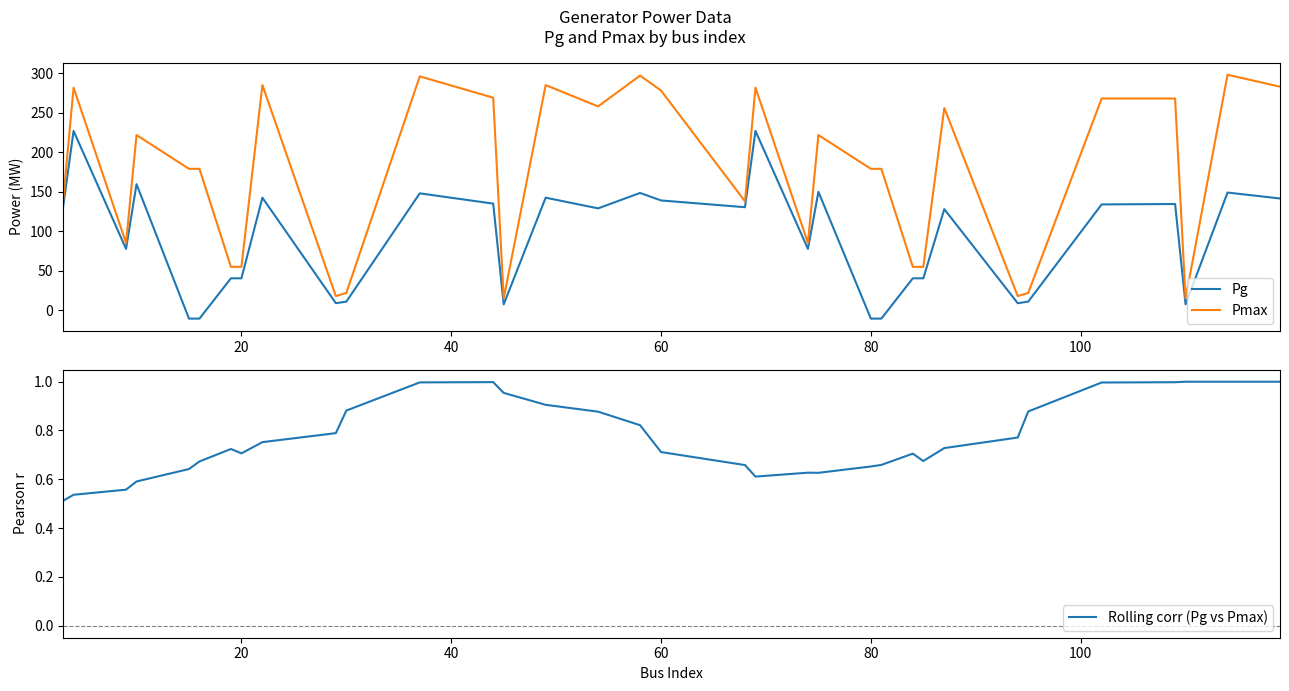

Reading left to right, list all the values displayed in this chart.

Pg: 130.5	227.0	77.8	159.6	-10.5	-10.5	40.5	40.5	142.5	9.0	11.0	148.0	135.0	7.5	142.5	129.0	148.5	139.0	130.5	227.0	77.8	149.9	-10.5	-10.5	40.5	40.5	128.0	9.0	11.0	134.0	134.5	7.5	149.0	141.5
Pmax: 137.9	281.7	85.2	221.8	179.0	179.0	55.0	55.0	285.0	18.0	22.0	296.0	269.0	15.0	285.0	258.0	297.0	278.0	137.9	281.7	85.2	221.8	179.0	179.0	55.0	55.0	256.0	18.0	22.0	268.0	268.0	15.0	298.0	283.0
Rolling corr (Pg vs Pmax): 0.5	0.5	0.6	0.6	0.6	0.7	0.7	0.7	0.8	0.8	0.9	1.0	1.0	1.0	0.9	0.9	0.8	0.7	0.7	0.6	0.6	0.6	0.7	0.7	0.7	0.7	0.7	0.8	0.9	1.0	1.0	1.0	1.0	1.0